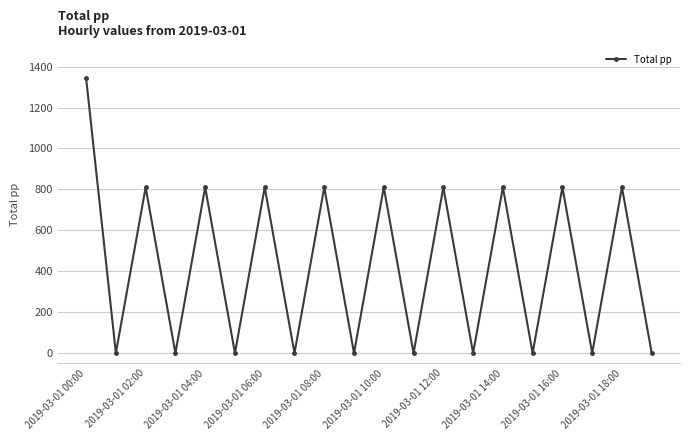

How many points are lower than both their immediate neighbors (excluding endpoints)?

9